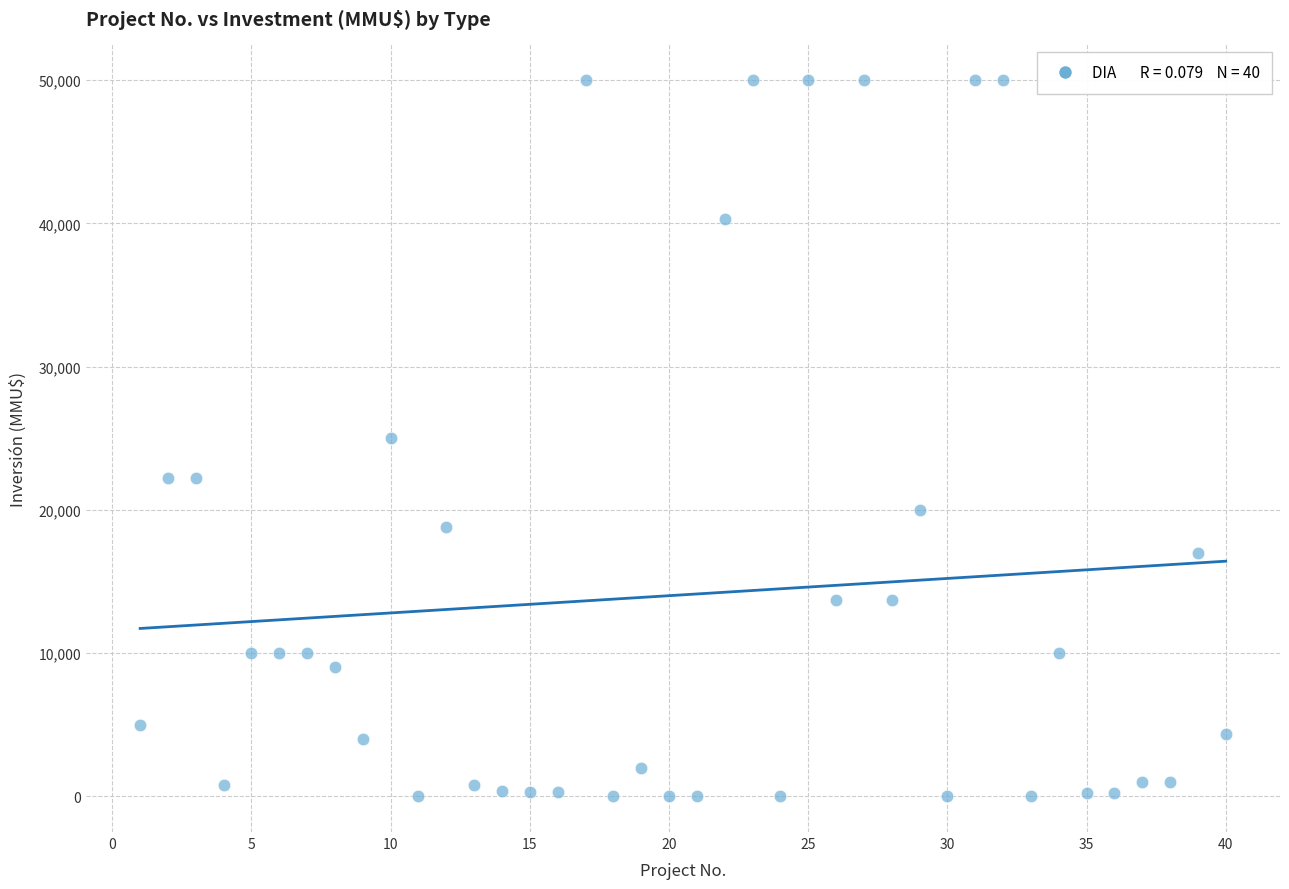

What is the range of Y values (max minus min)?

50000